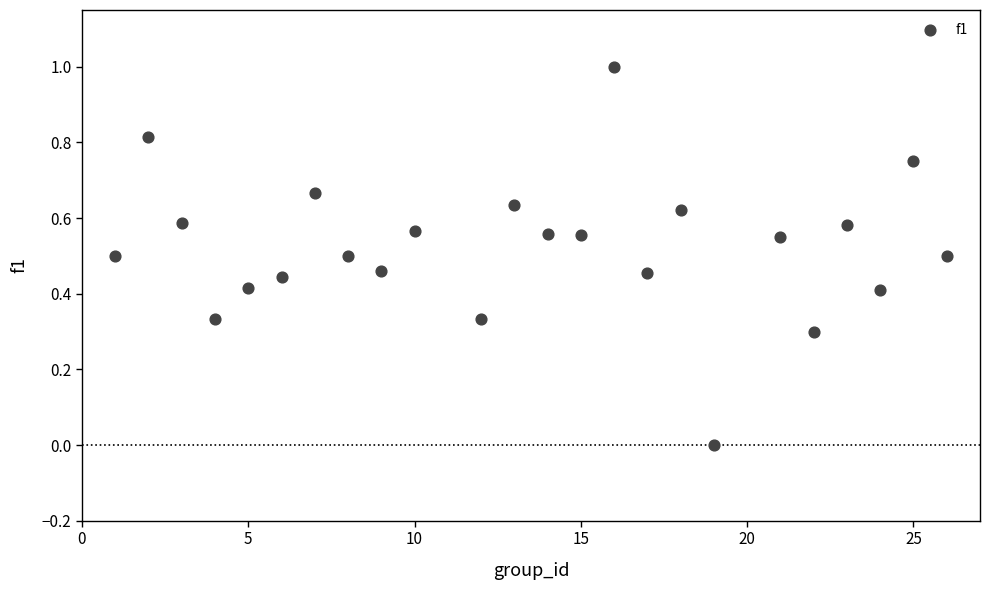

What is the range of Y values (max minus min)?

1.0